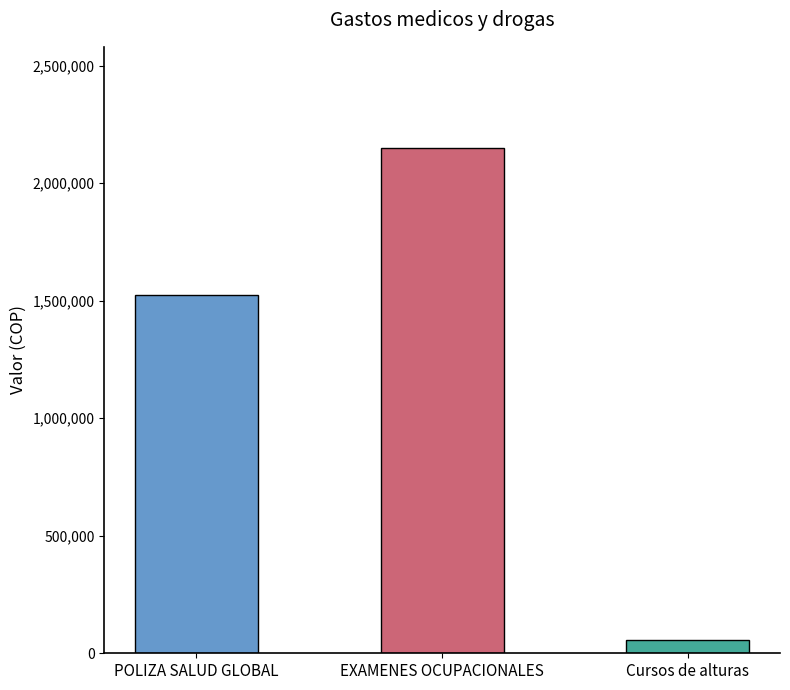

Is it true that the value at Cursos de alturas is 56388.9?

True